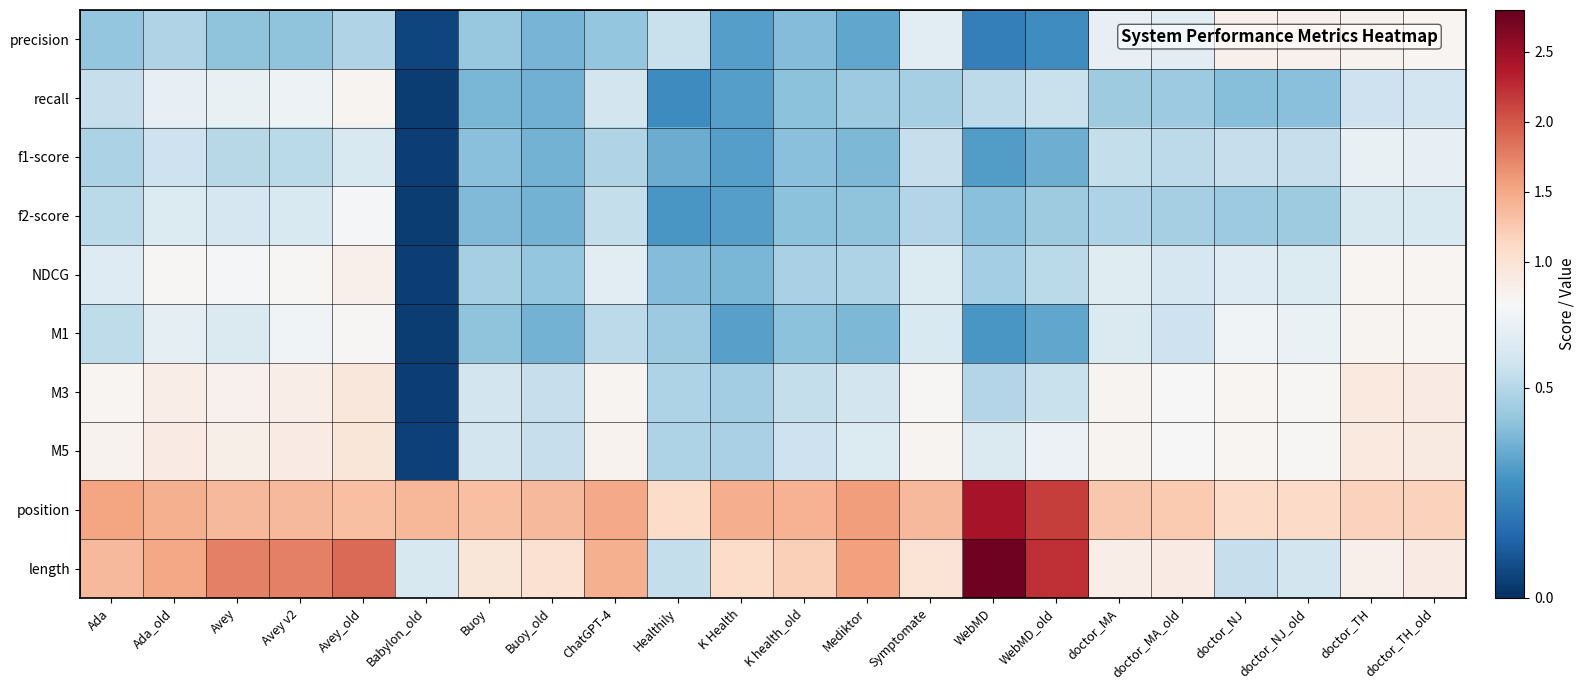

How many series are shown in this chart?

10